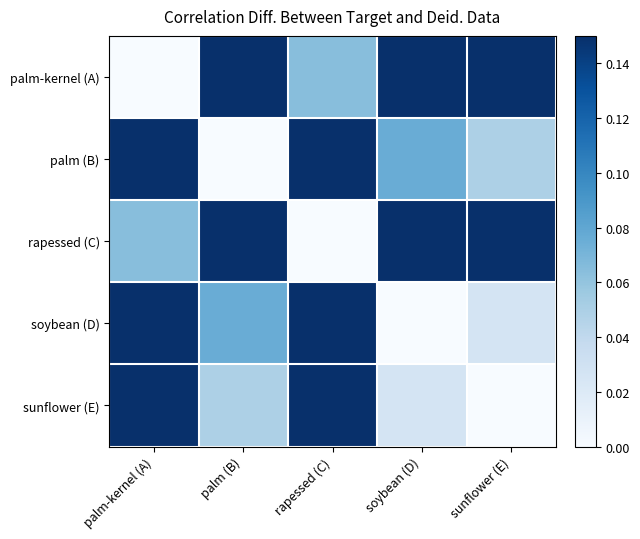

Between palm (B) and soybean (D), which is larger?

palm (B)